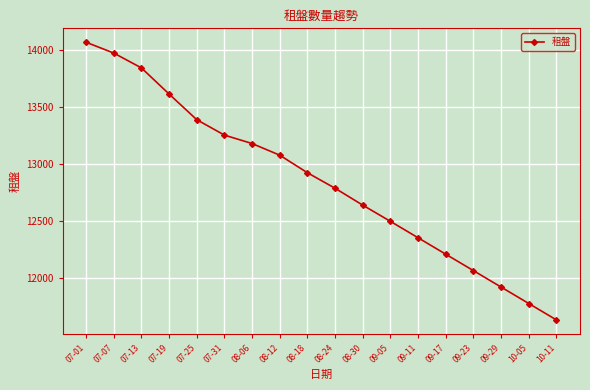

Between 09-23 and 09-29, which is larger?

09-23